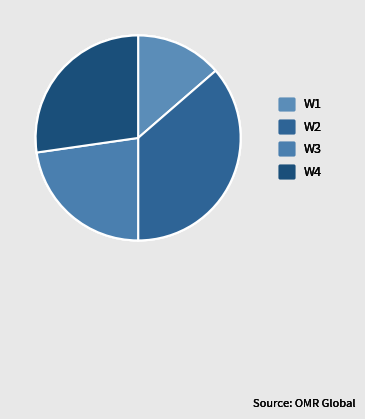

What is the smallest slice in the pie chart?

W1